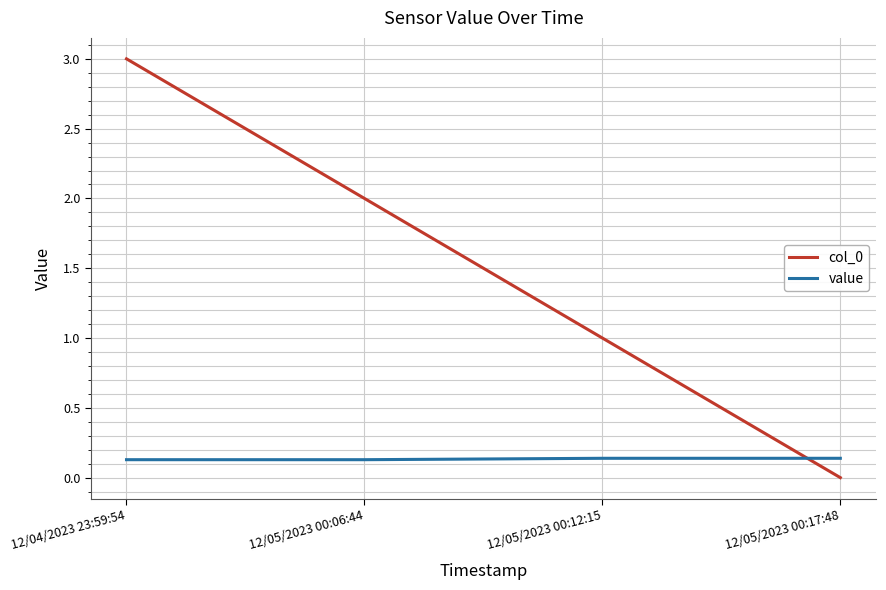

What is the average value of the col_0 series?

1.5